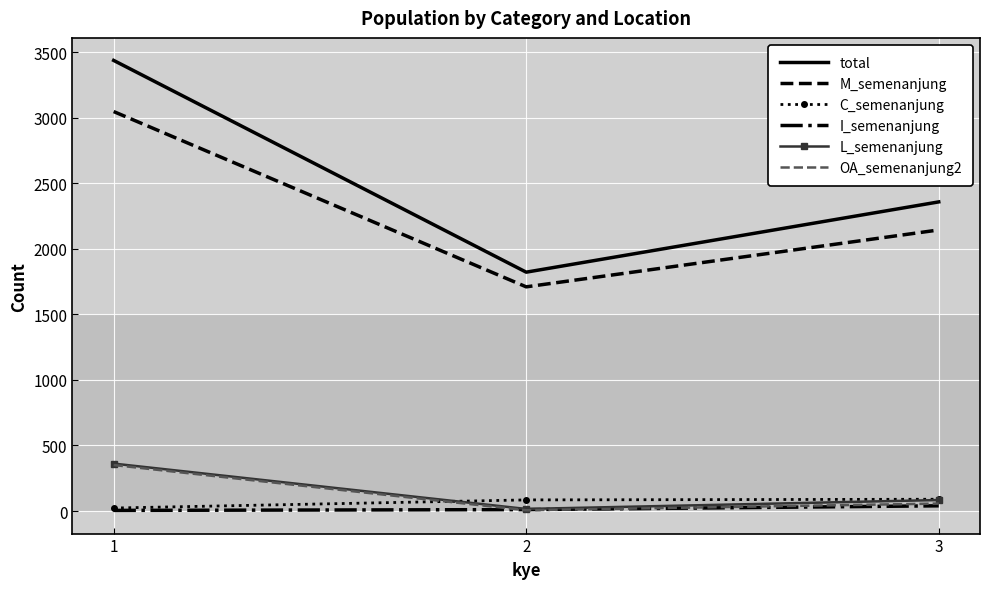

The OA_semenanjung2 series shows 6 at 2. True or false?

True